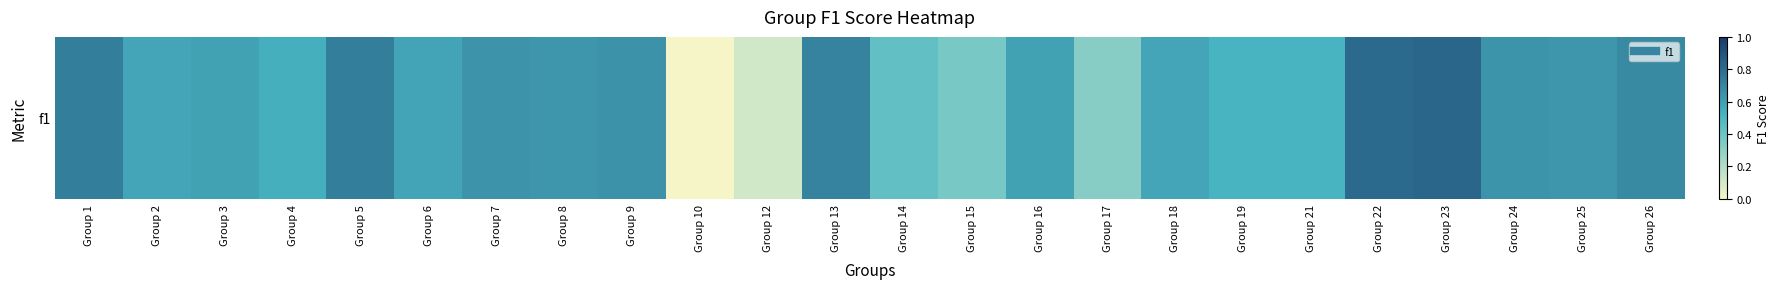

Reading left to right, transcribe all the data shown in this chart.

0.7	0.6	0.6	0.5	0.7	0.6	0.6	0.6	0.6	0.0	0.1	0.7	0.4	0.4	0.6	0.3	0.6	0.5	0.5	0.8	0.8	0.6	0.6	0.7